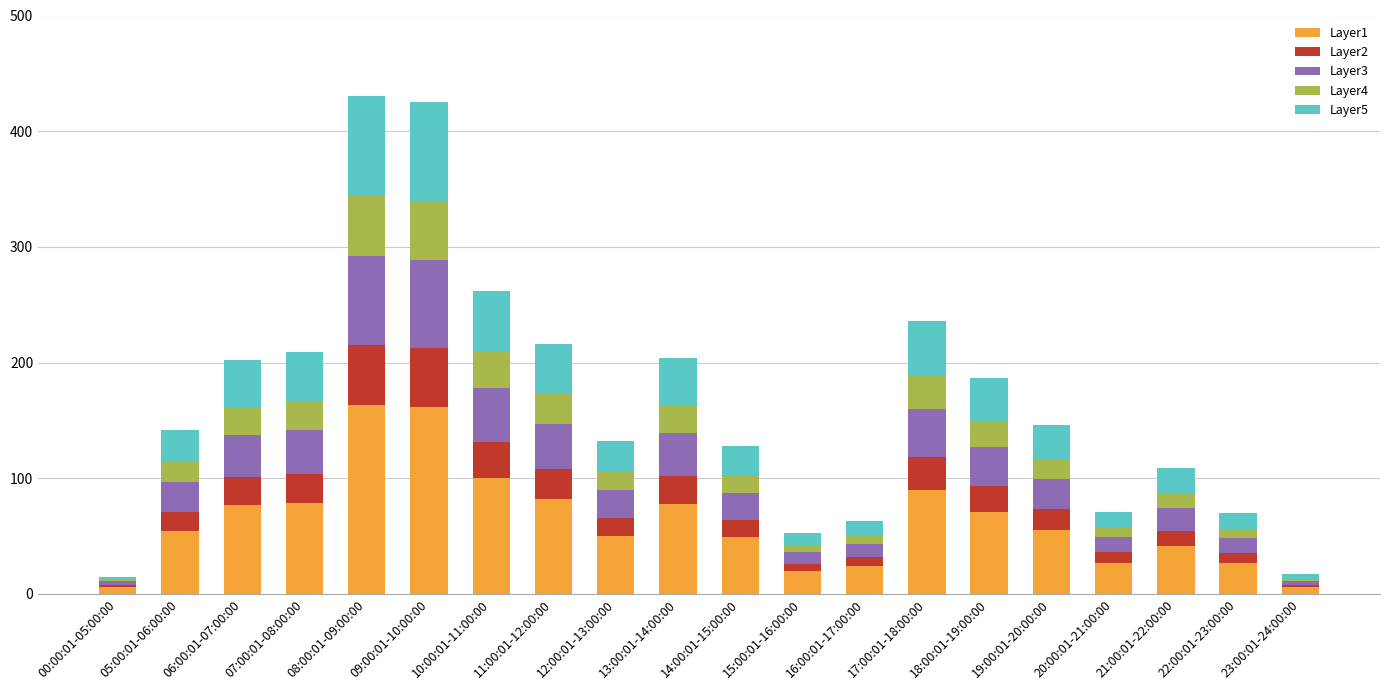

True or false: Layer1 has a value of 123 at 11:00:01-12:00:00.

False